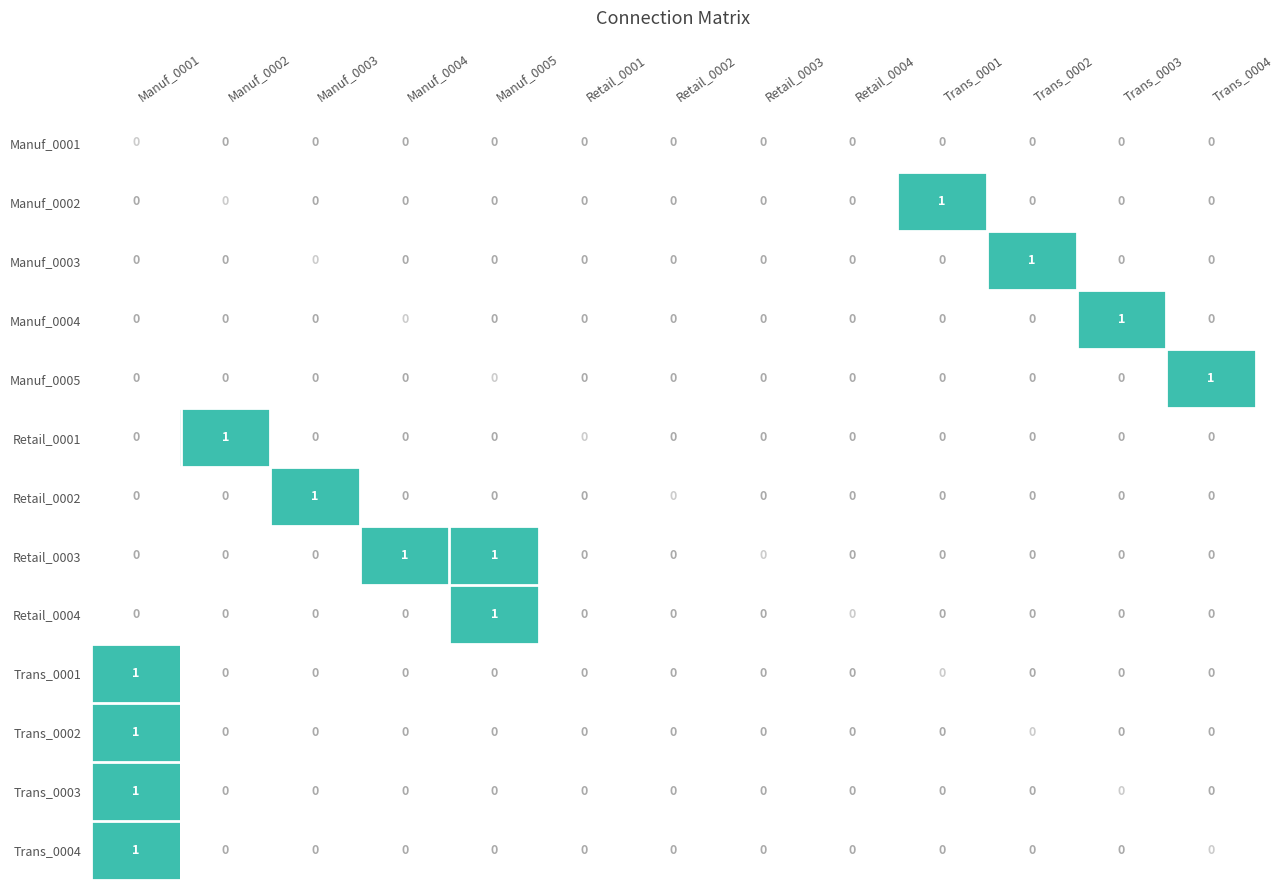

True or false: Trans_0003 has a value of 0 at Trans_0004.

True